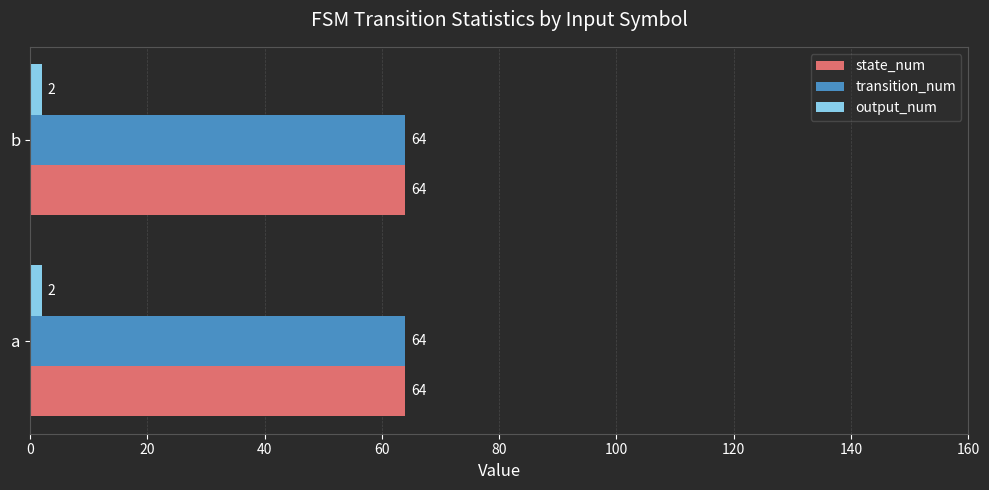

What value does the state_num series have at a?

64